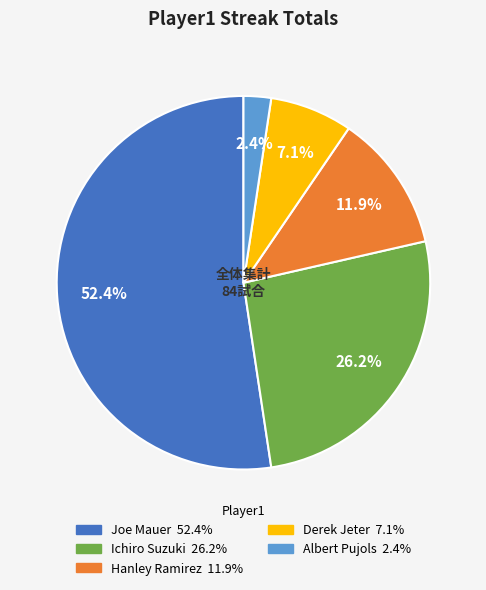

Count the number of slices in the pie.

5